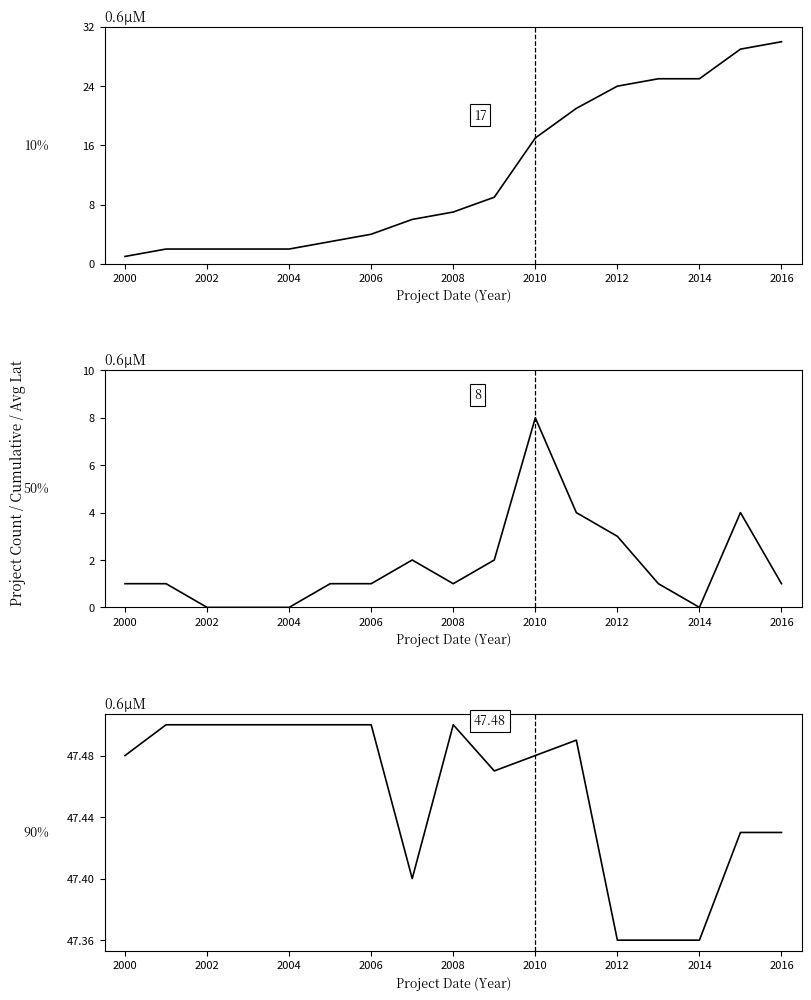

How many categories are shown in the chart?

17